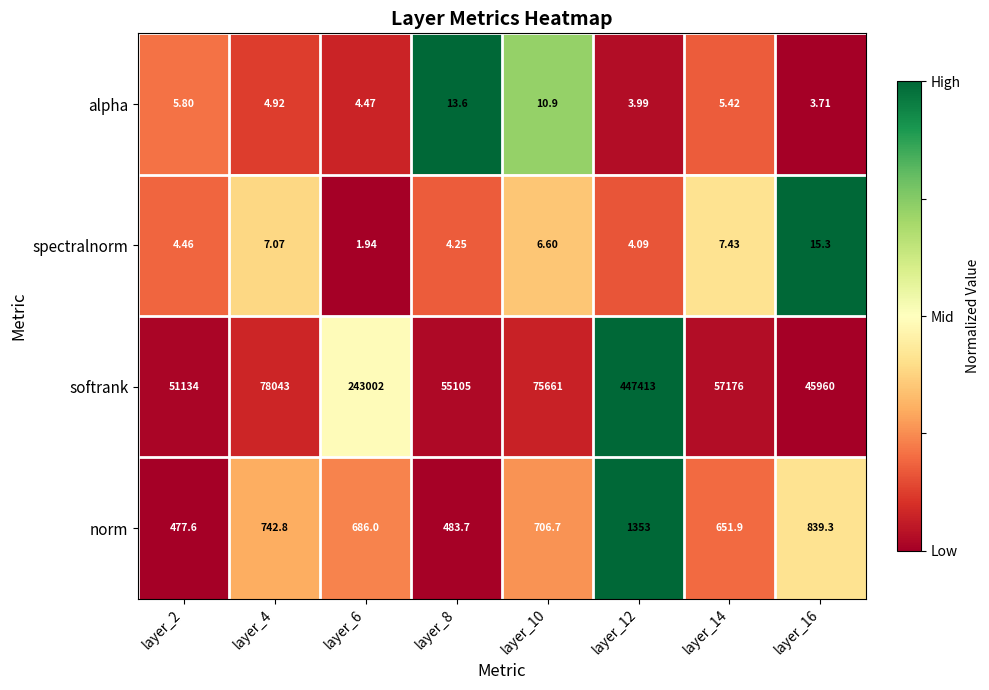

Rank the series at layer_16 from highest to lowest value.

softrank, norm, spectralnorm, alpha